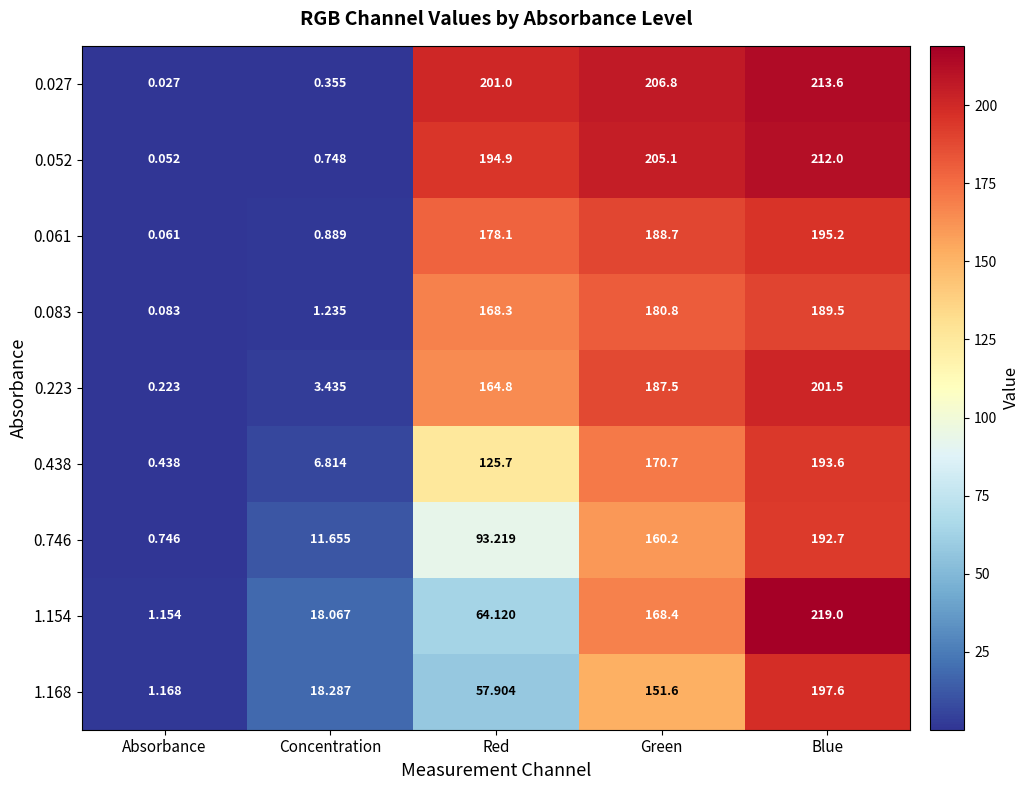

At which category is the sum across all series the highest?

Blue